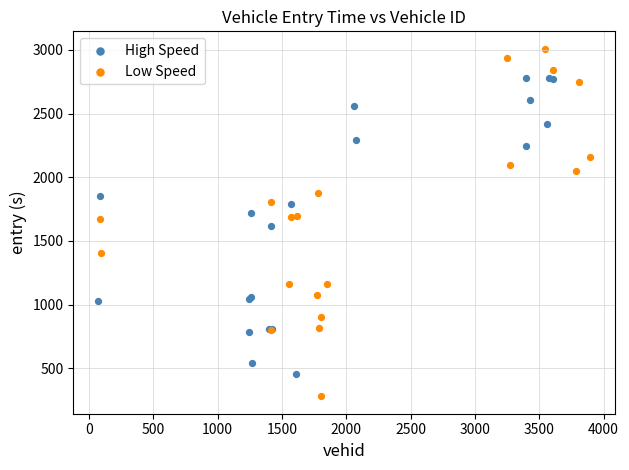

Which series has the largest Y range (max minus min)?

Low Speed